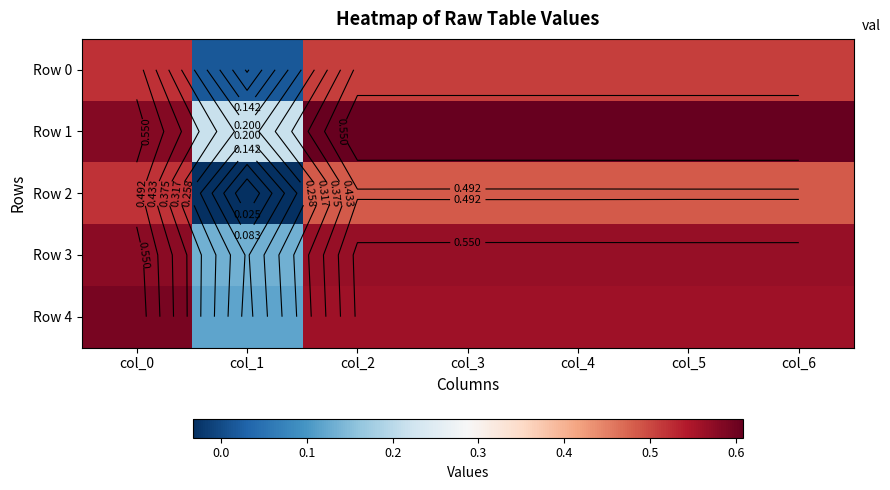

Which category has the lowest value across all series?

col_1